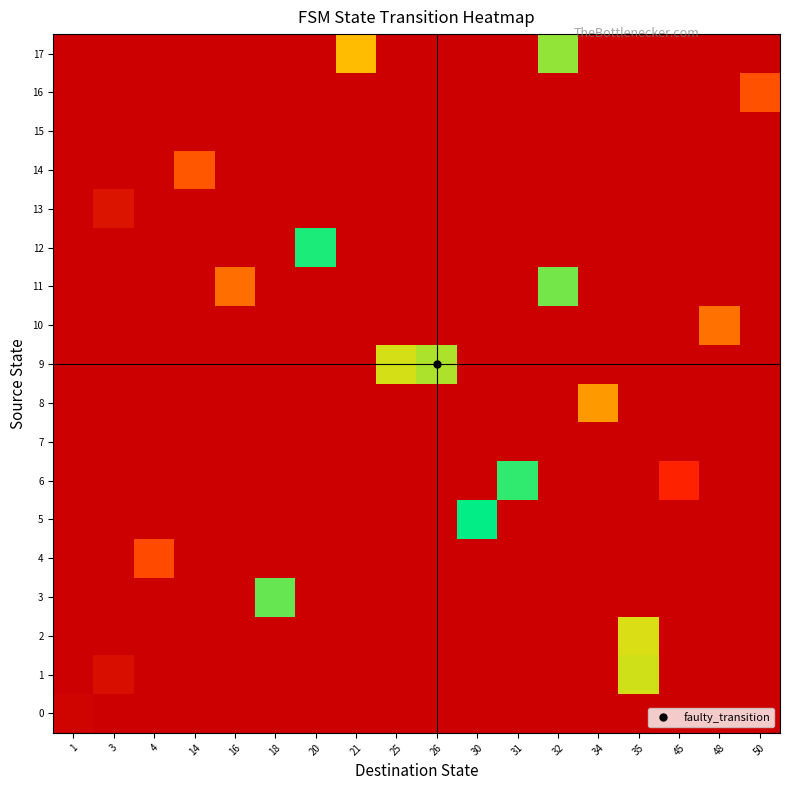

Reading left to right, list all the values displayed in this chart.

row_0: 10	0	0	0	0	0	0	0	0	0	0	0	0	0	0	0	0	0
row_1: 0	31	0	0	0	0	0	0	0	0	0	0	0	0	351	0	0	0
row_2: 0	0	0	0	0	0	0	0	0	0	0	0	0	0	352	0	0	0
row_3: 0	0	0	0	0	283	0	0	0	0	0	0	0	0	0	0	0	0
row_4: 0	0	144	0	0	0	0	0	0	0	0	0	0	0	0	0	0	0
row_5: 0	0	0	0	0	0	0	0	0	0	305	0	0	0	0	0	0	0
row_6: 0	0	0	0	0	0	0	0	0	0	0	316	0	0	0	556	0	0
row_7: 0	0	0	0	0	0	0	0	0	0	0	0	0	0	0	0	0	0
row_8: 0	0	0	0	0	0	0	0	0	0	0	0	0	448	0	0	0	0
row_9: 0	0	0	0	0	0	0	0	259	269	0	0	0	0	0	0	0	0
row_10: 0	0	0	0	0	0	0	0	0	0	0	0	0	0	0	0	490	0
row_11: 0	0	0	0	171	0	0	0	0	0	0	0	331	0	0	0	0	0
row_12: 0	0	0	0	0	0	312	0	0	0	0	0	0	0	0	0	0	0
row_13: 0	43	0	0	0	0	0	0	0	0	0	0	0	0	0	0	0	0
row_14: 0	0	0	154	0	0	0	0	0	0	0	0	0	0	0	0	0	0
row_15: 0	0	0	0	0	0	0	0	0	0	0	0	0	0	0	0	0	0
row_16: 0	0	0	0	0	0	0	0	0	0	0	0	0	0	0	0	0	516
row_17: 0	0	0	0	0	0	0	227	0	0	0	0	337	0	0	0	0	0